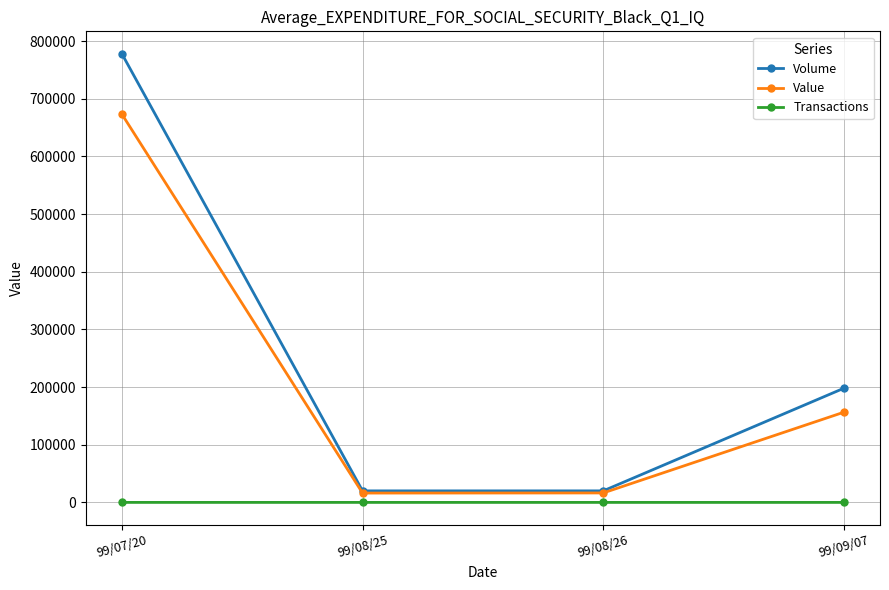

Rank the series by their average value, from lowest to highest.

Transactions, Value, Volume